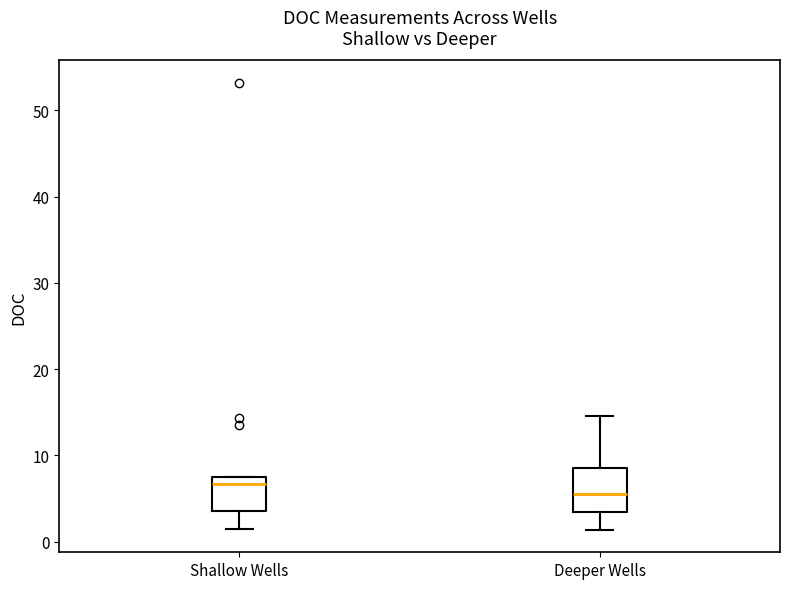

Which box's median line is the lowest?

Deeper Wells